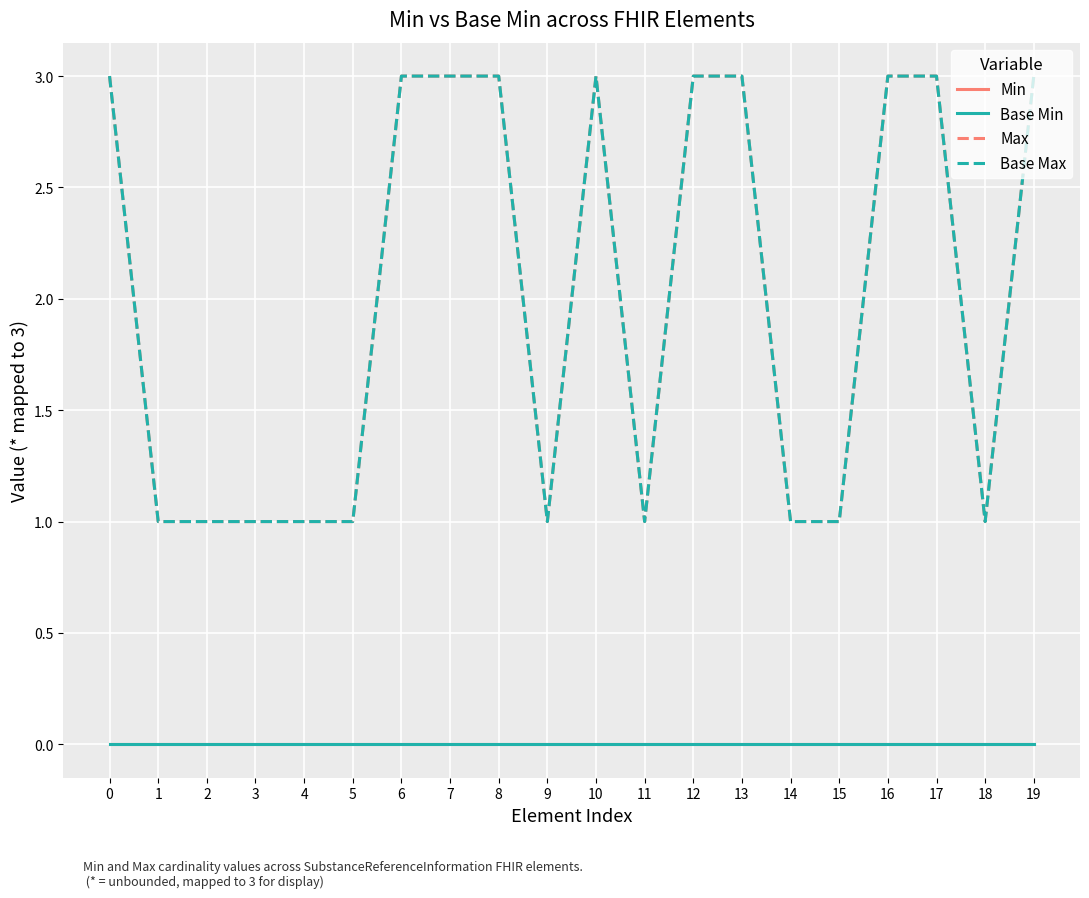

Which series has the largest range (max minus min)?

Max